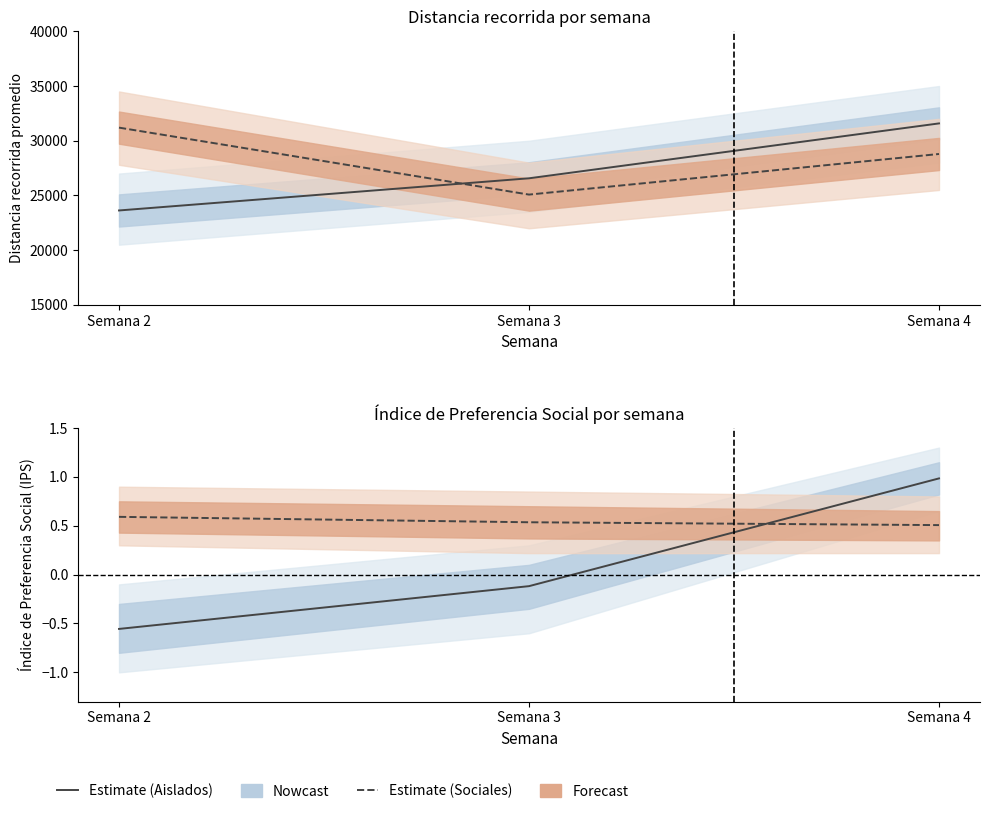

Between Semana 3 and Semana 2, which is larger?

Semana 3